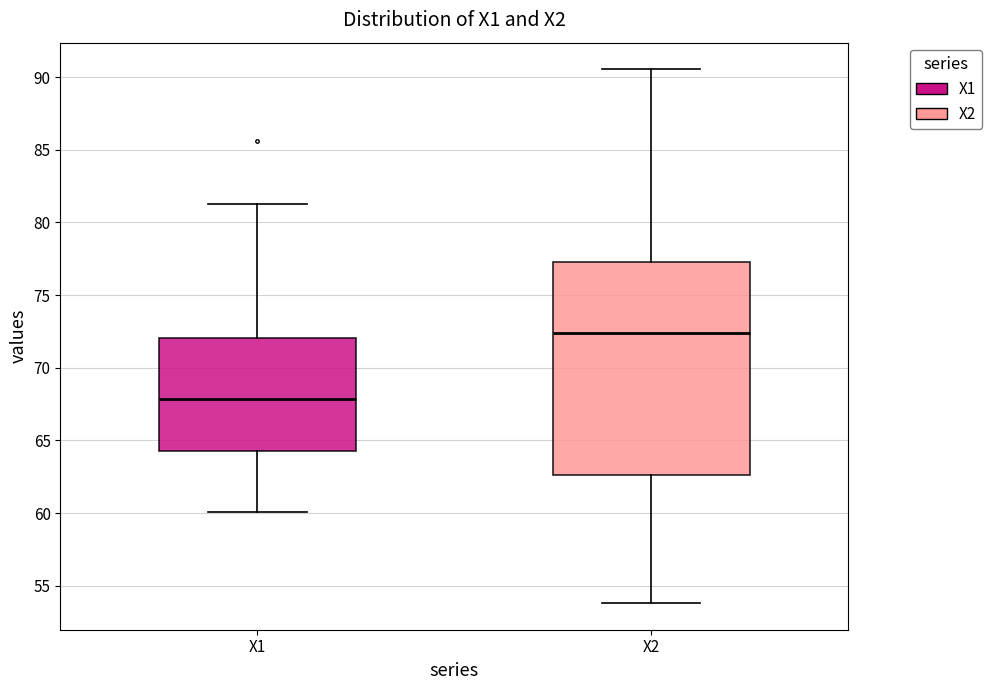

Which box's median line is the highest?

X2